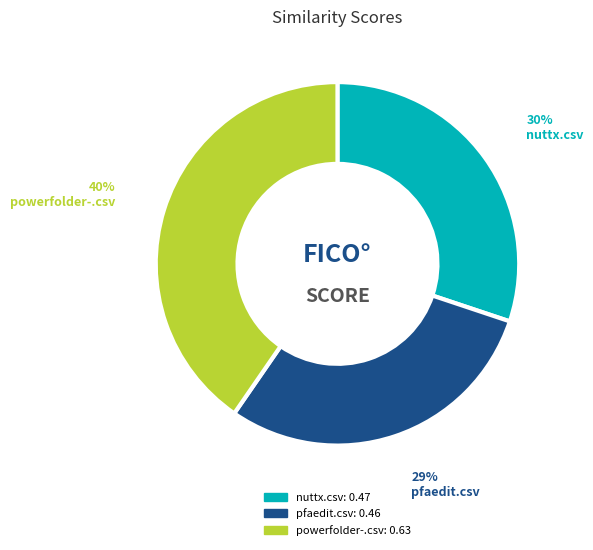

How many segments does this pie chart have?

3